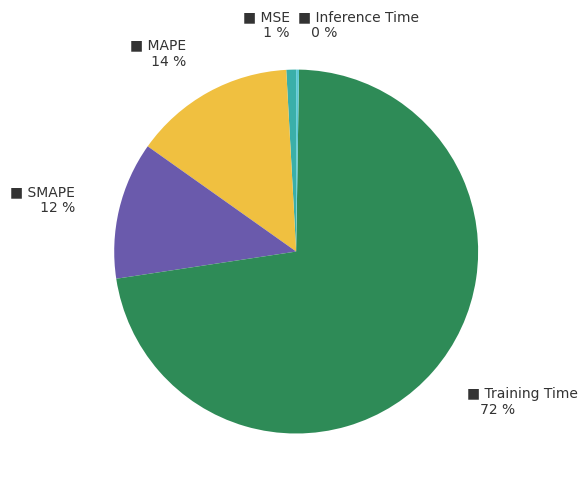

Is there a majority slice in this chart?

Yes